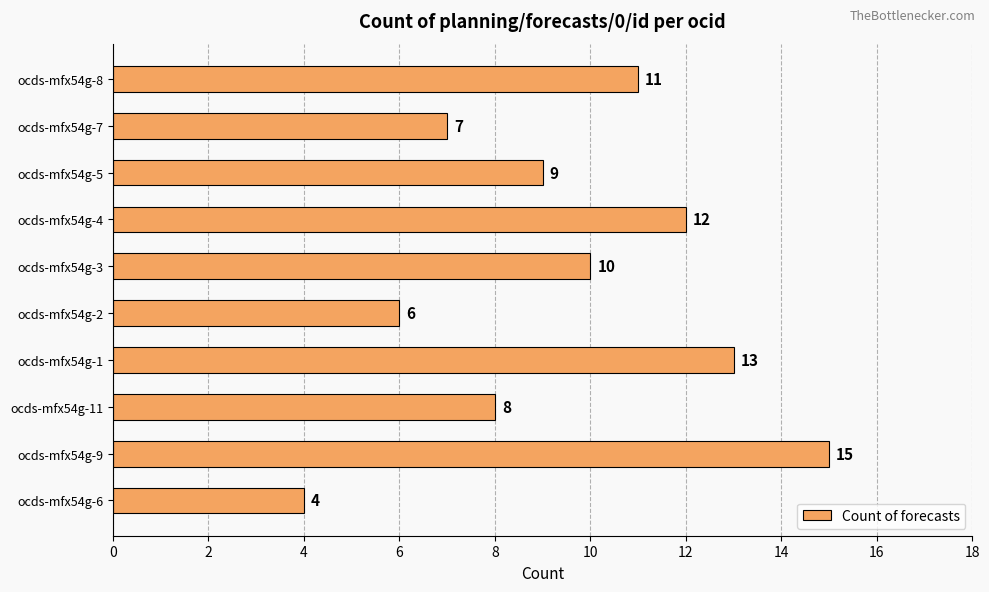

Approximately how many times larger is the value at ocds-mfx54g-2 compared to ocds-mfx54g-7?

0.9